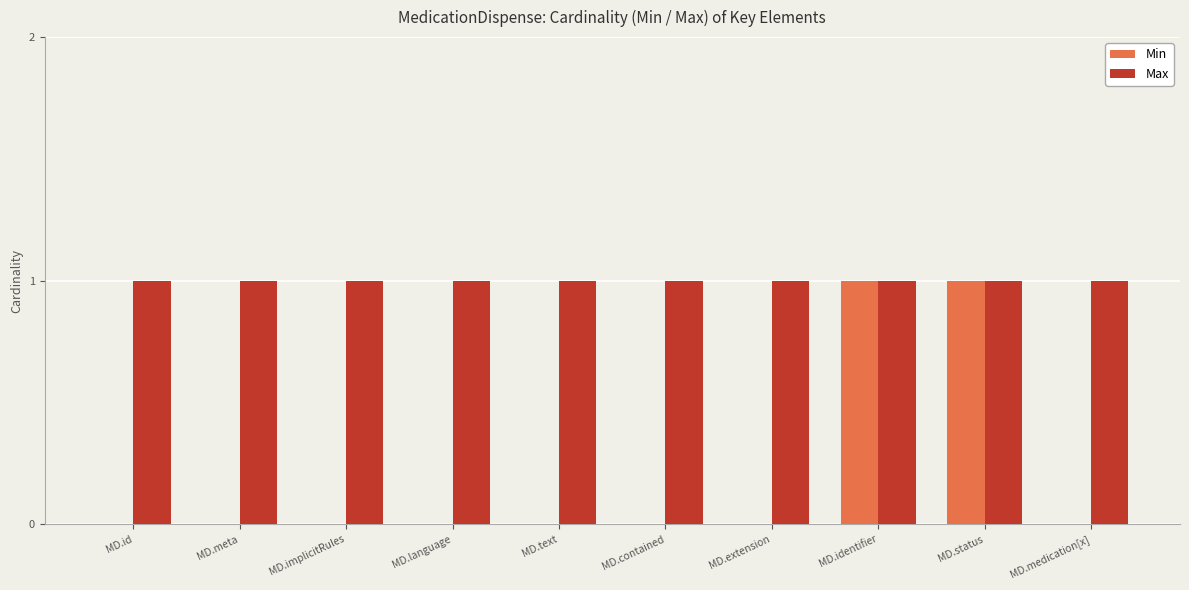

The Max series shows 0 at MD.meta. True or false?

False